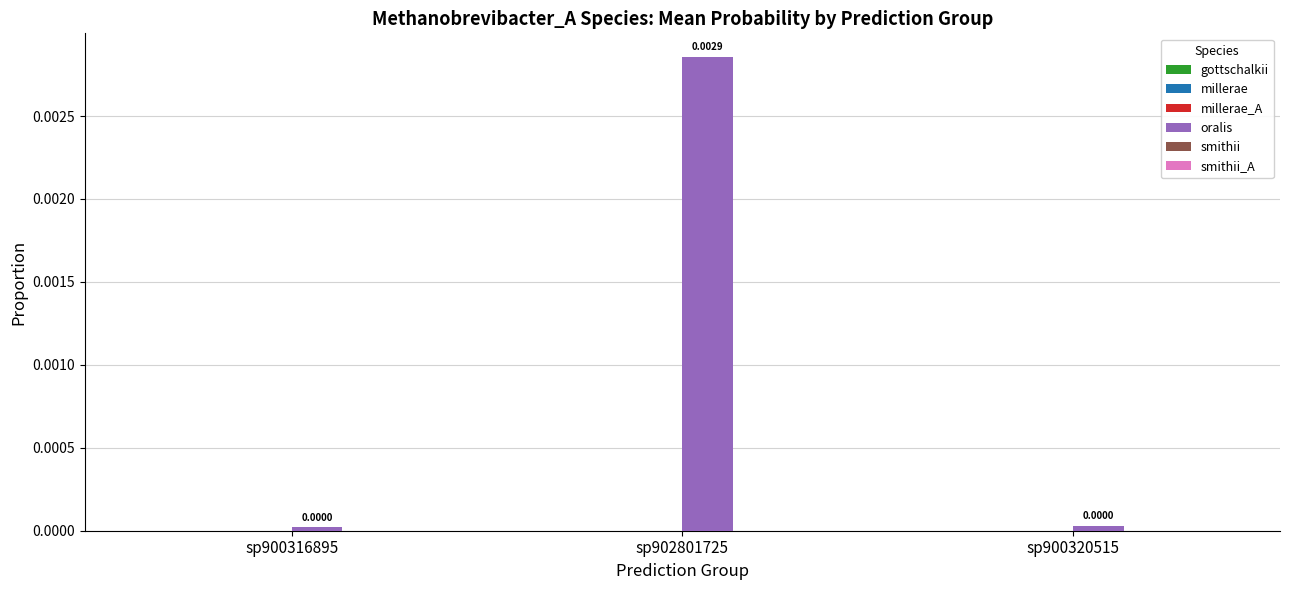

Which series has the widest spread of values?

oralis